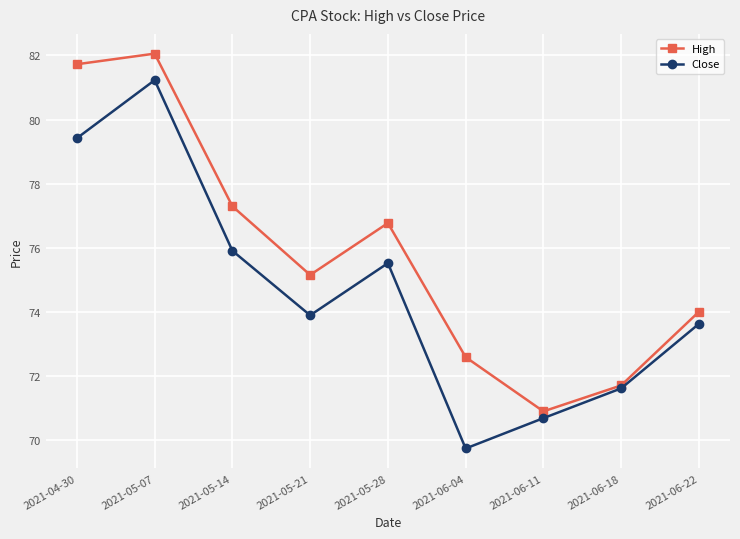

At which category does the chart reach its minimum across all series?

2021-06-04